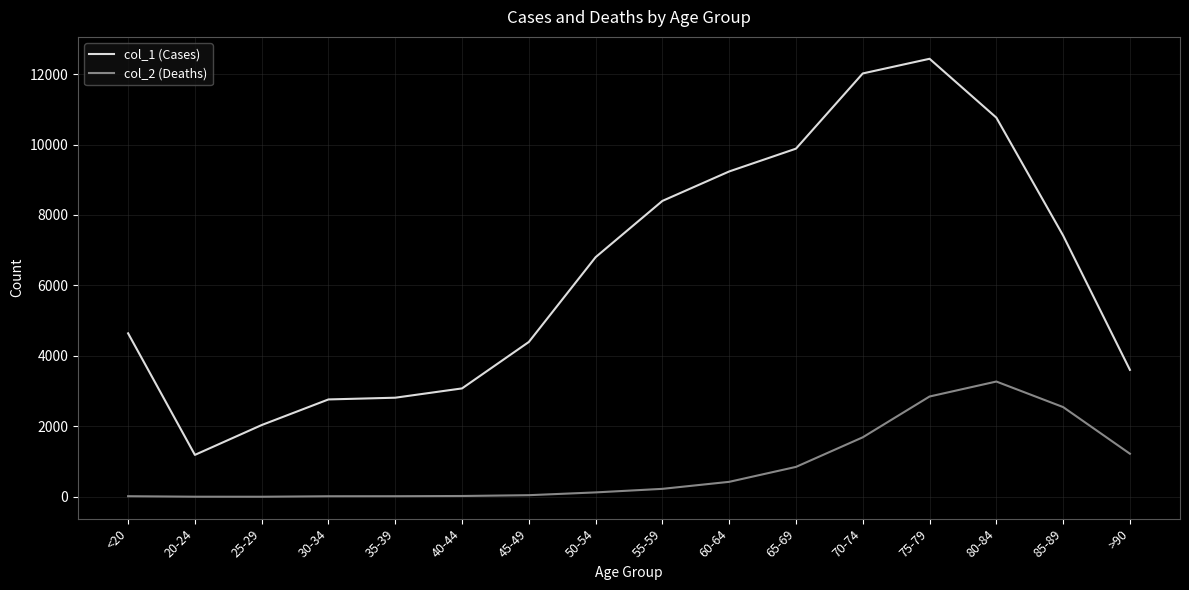

Rank the series by their average value, from lowest to highest.

col_2 (Deaths), col_1 (Cases)